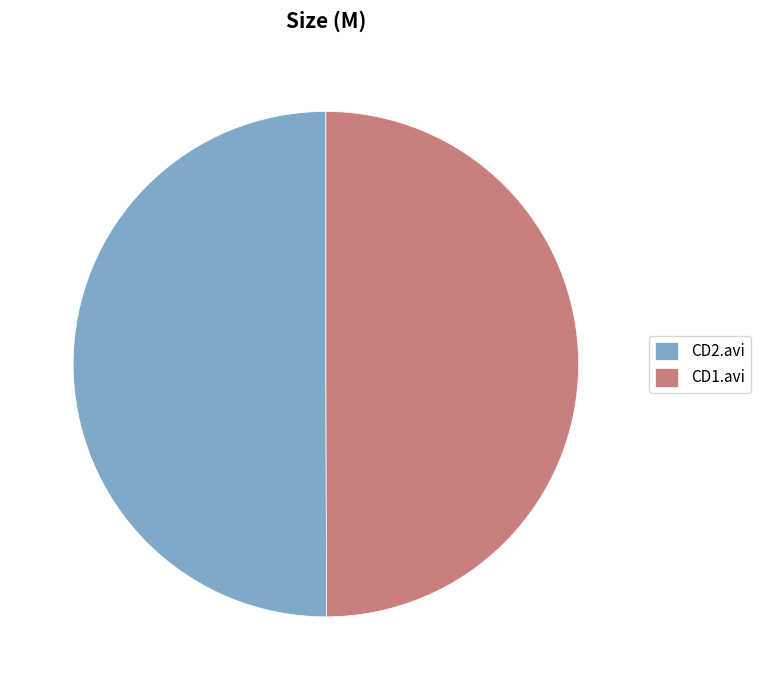

What is the ratio of the value at CD2.avi to the value at CD1.avi?

1.0